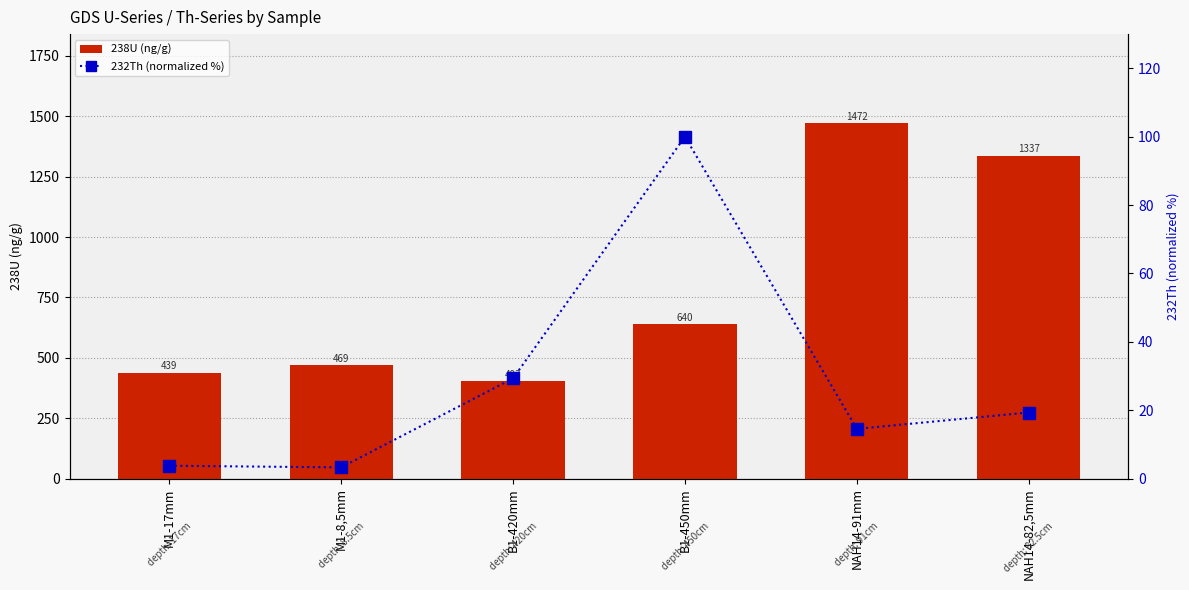

True or false: 238U (ng/g) has a value of 95.8 at M1-17mm.

False